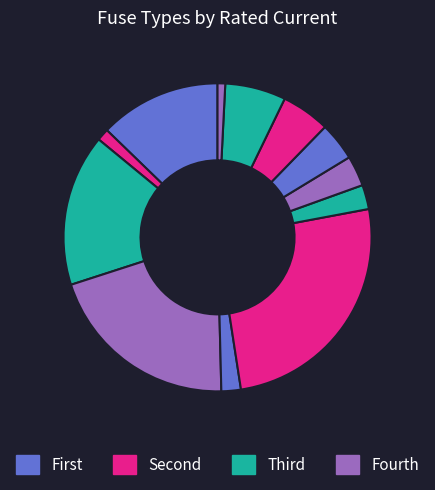

To the nearest percent, what is the average slice percentage?

8%